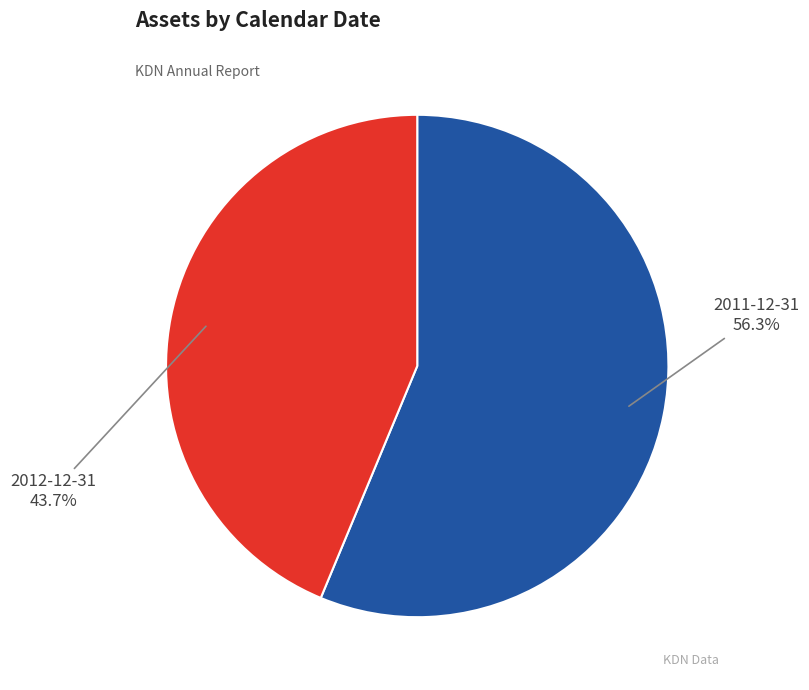

Which category has the biggest portion of the pie?

2011-12-31